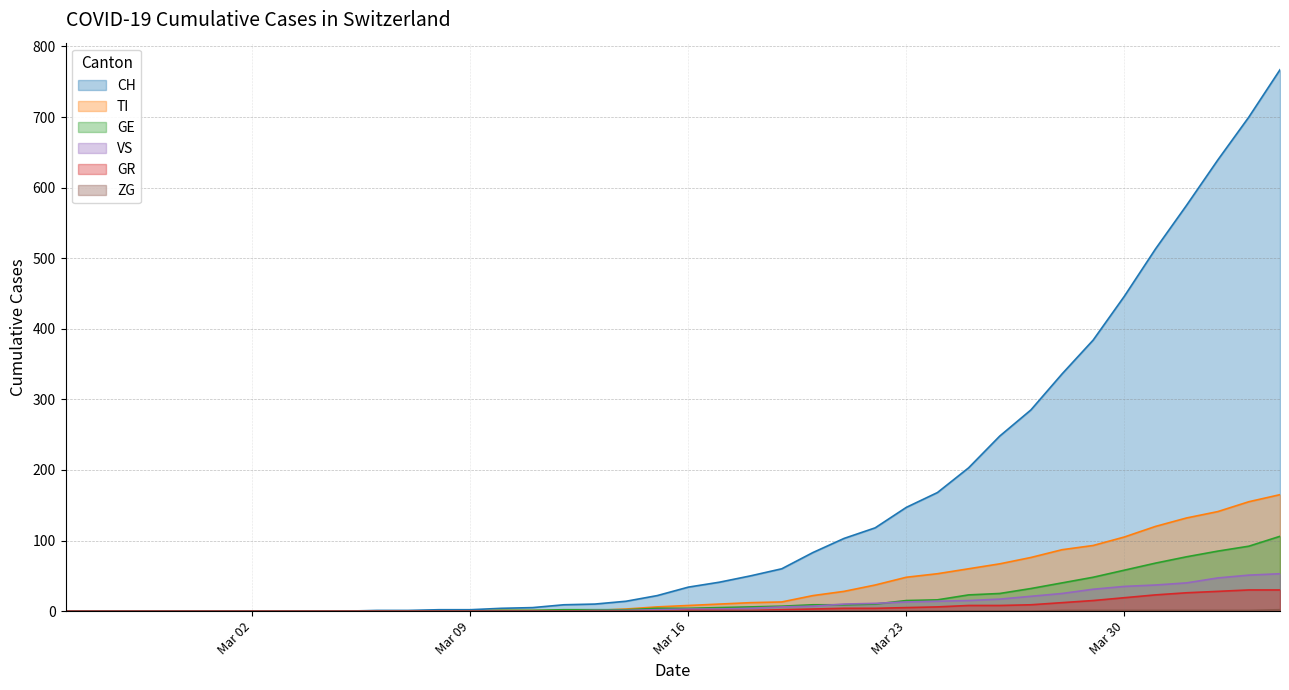

How many lines are shown in the chart?

6